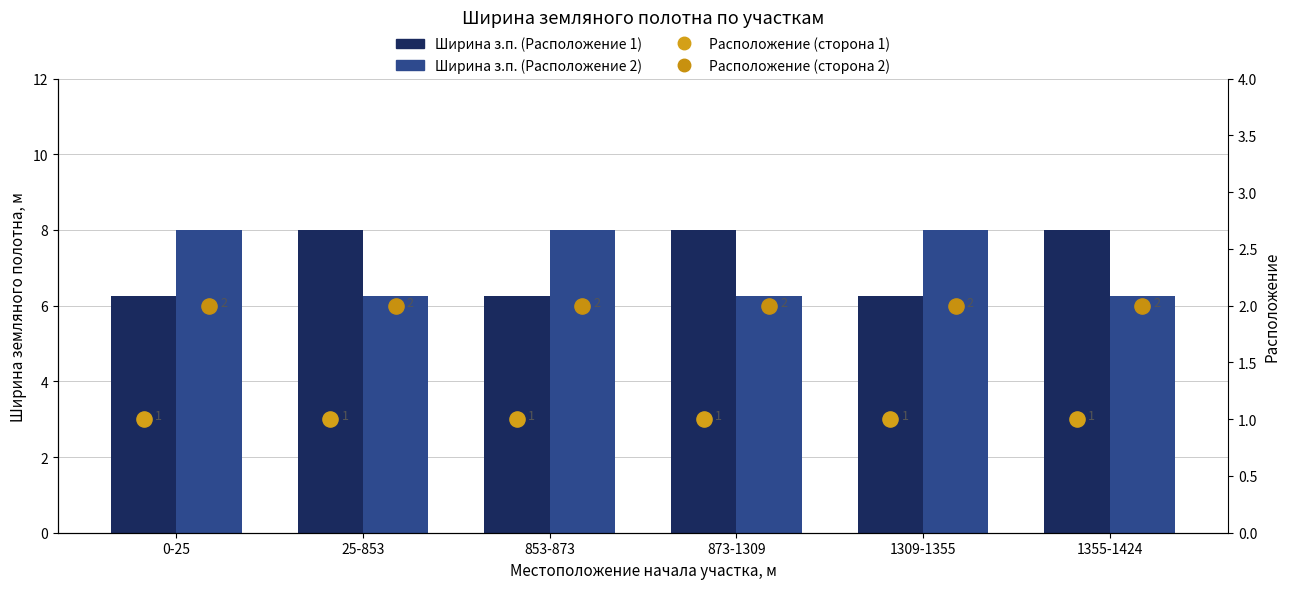

At which category is the sum across all series the highest?

0-25